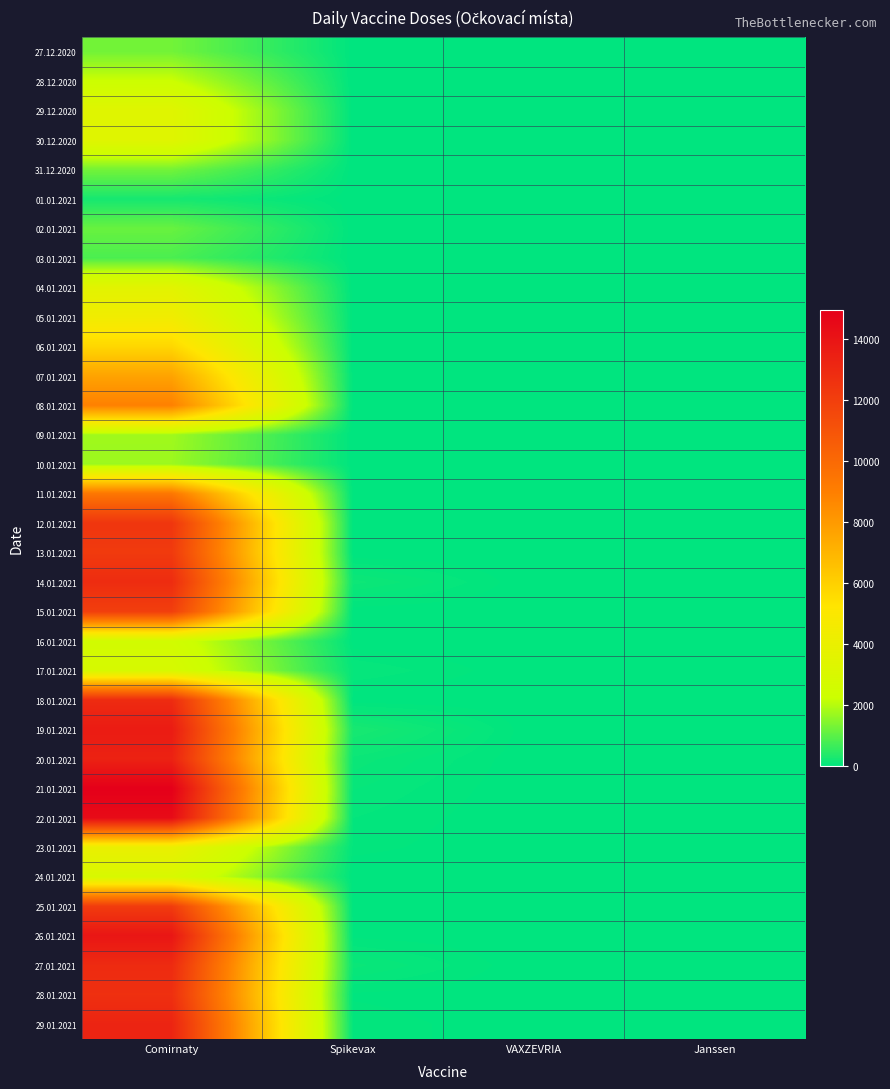

Which series changed the most between Comirnaty and Janssen?

21.01.2021